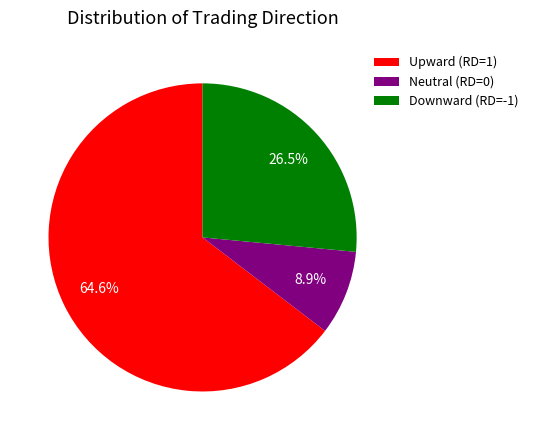

Rank the categories by value from lowest to highest.

Neutral (RD=0), Downward (RD=-1), Upward (RD=1)